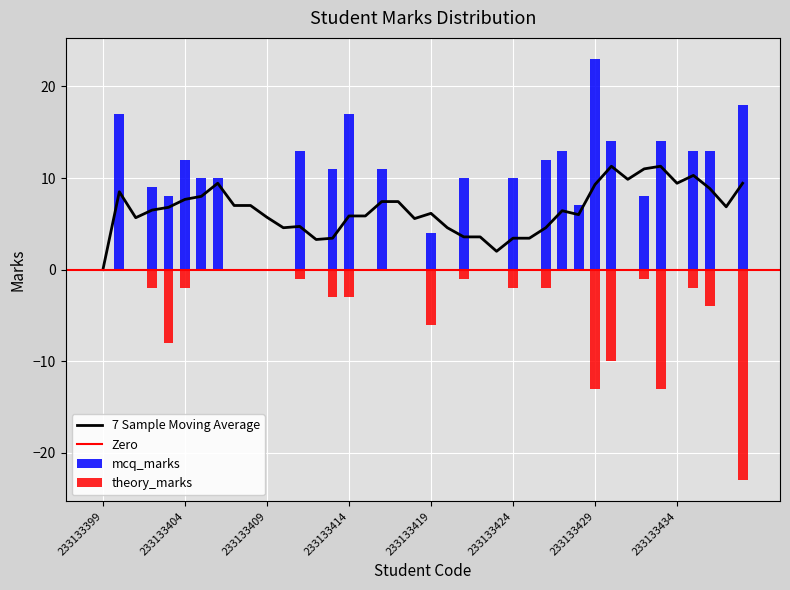

Is the value of theory_marks at 233133422 greater than the value of mcq_marks at 233133431?

No